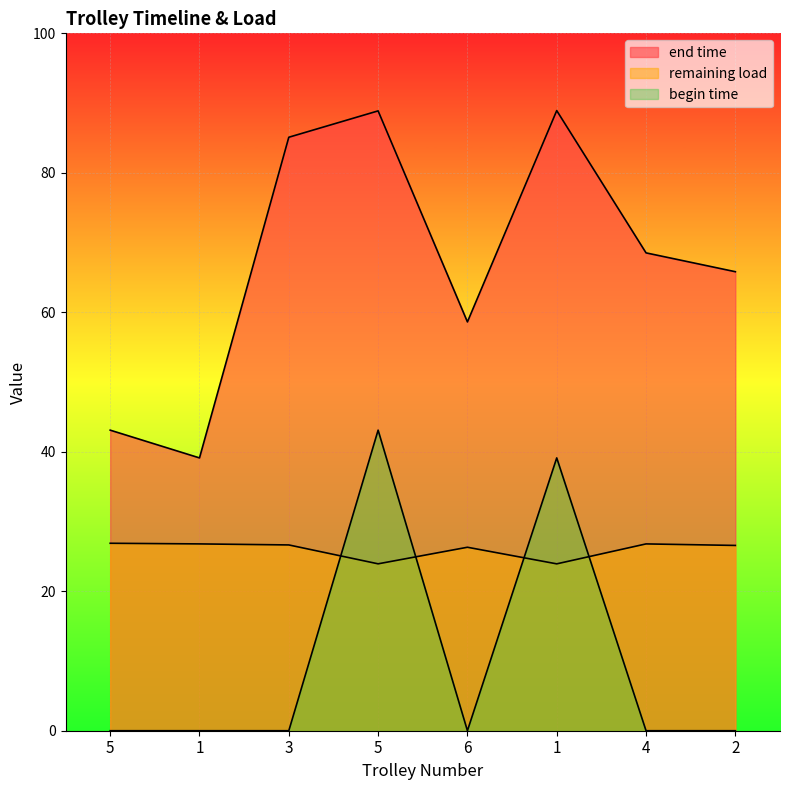

Which category has the lowest value in the end time series?

1